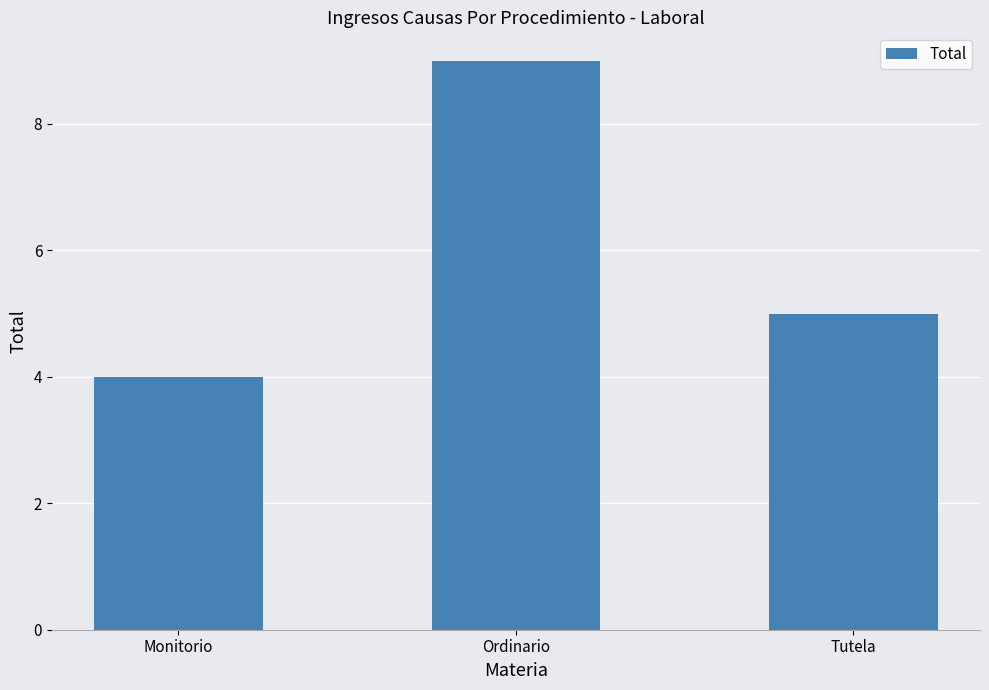

Where is the data nearest to the value 6?

Tutela